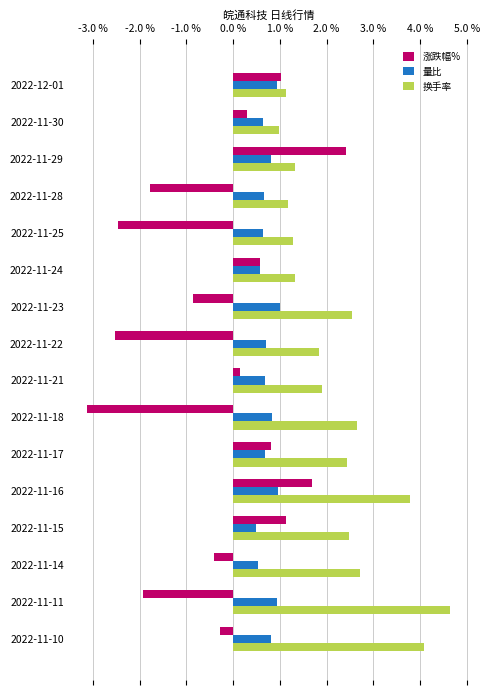

Rank the categories by 涨跌幅% value from lowest to highest.

2022-11-18, 2022-11-22, 2022-11-25, 2022-11-11, 2022-11-28, 2022-11-23, 2022-11-14, 2022-11-10, 2022-11-21, 2022-11-30, 2022-11-24, 2022-11-17, 2022-12-01, 2022-11-15, 2022-11-16, 2022-11-29